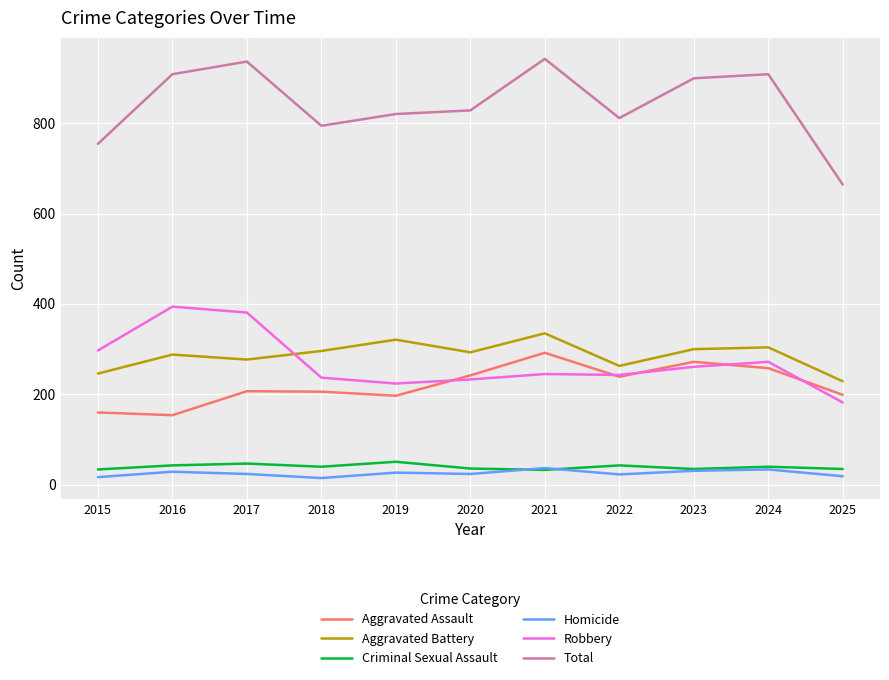

What are all the series names shown in the legend?

Aggravated Assault, Aggravated Battery, Criminal Sexual Assault, Homicide, Robbery, Total